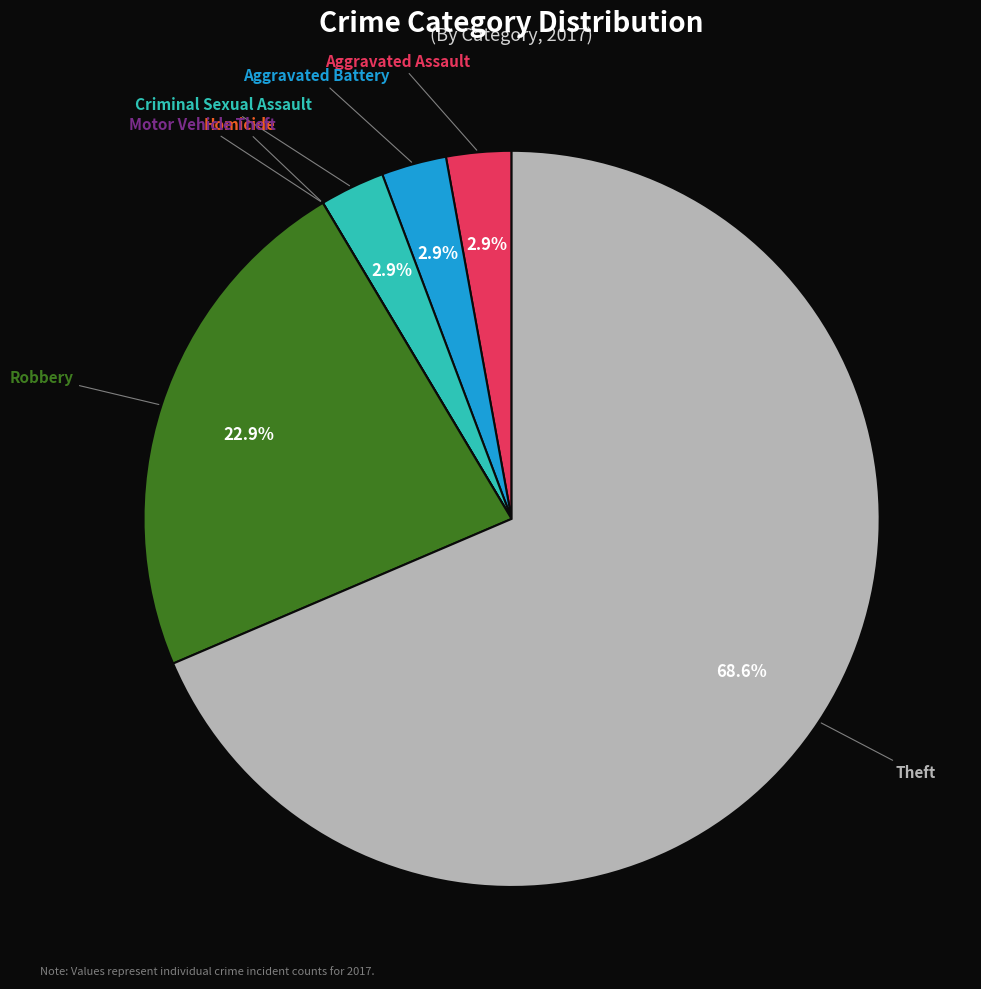

True or false: Theft accounts for 56% of the total.

False